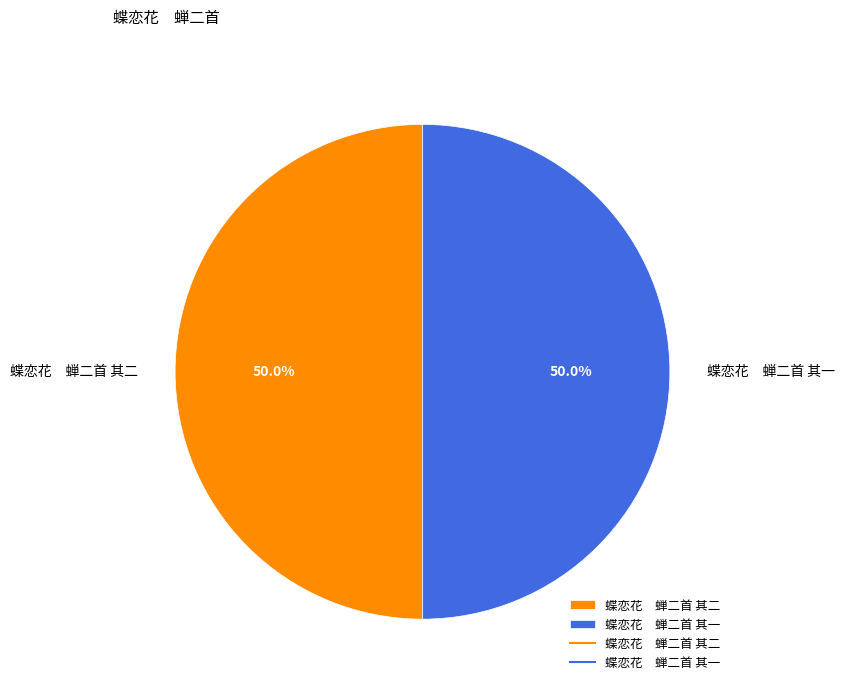

What is the ratio of the value at 蝶恋花 蝉二首 其一 to the value at 蝶恋花 蝉二首 其二?

1.0